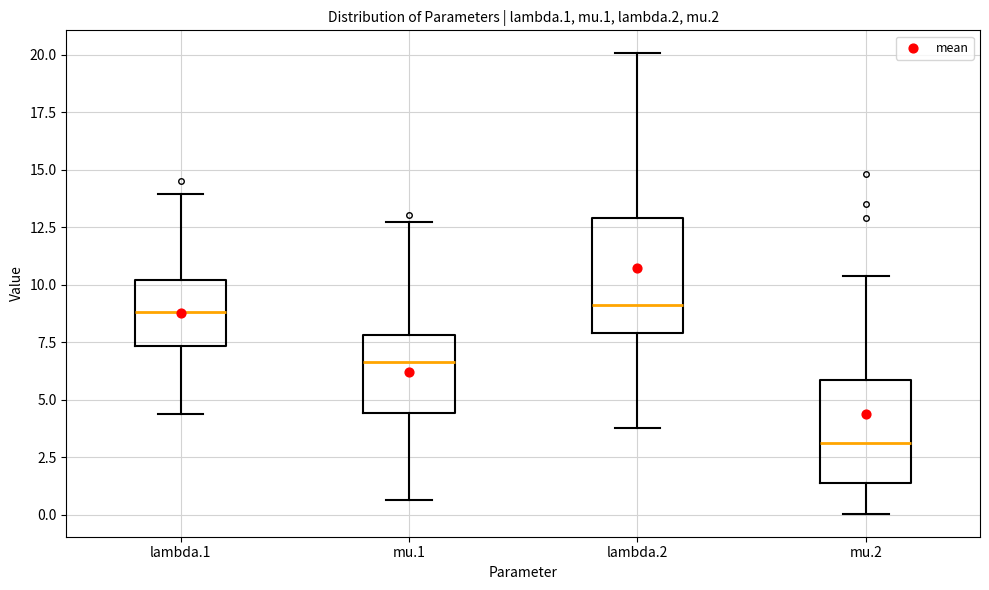

Which box has the lowest median line?

mu.2